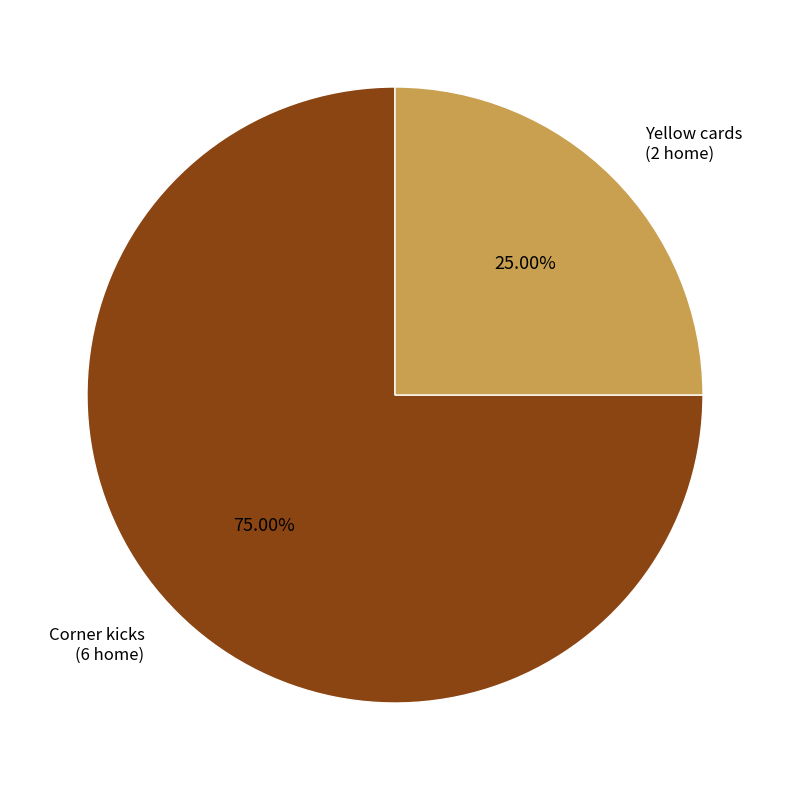

Rank the categories by value from highest to lowest.

Corner kicks, Yellow cards